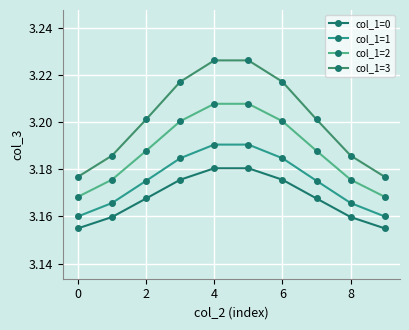

True or false: col_1=3 has more than 2 points higher than both neighbors.

False